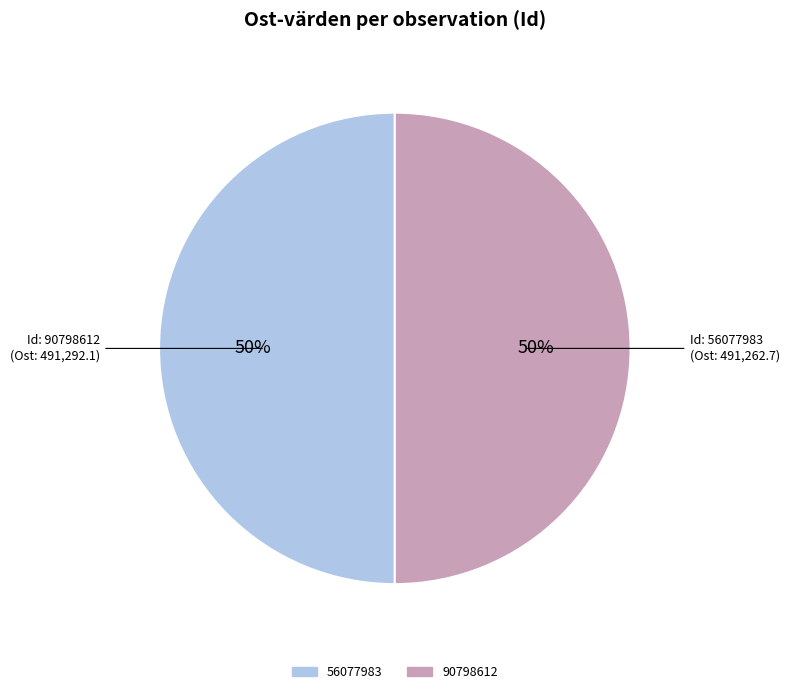

How many segments does this pie chart have?

2